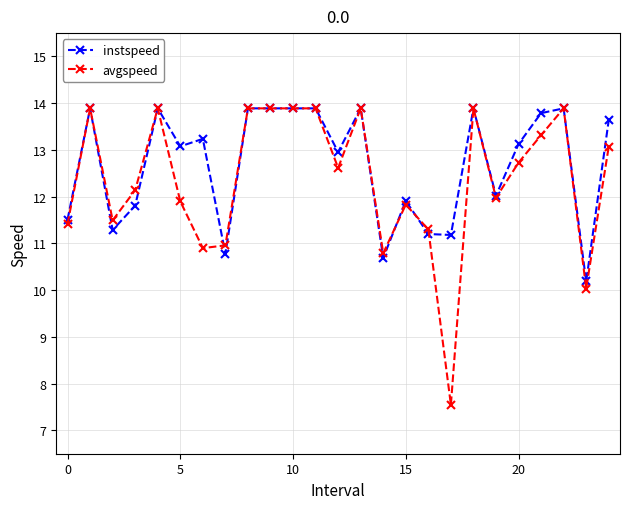

Reading left to right, what are all the values shown in this chart?

instspeed: 11.5	13.9	11.3	11.8	13.9	13.1	13.2	10.8	13.9	13.9	13.9	13.9	13.0	13.9	10.7	11.9	11.2	11.2	13.9	12.0	13.1	13.8	13.9	10.2	13.6
avgspeed: 11.4	13.9	11.5	12.1	13.9	11.9	10.9	11.0	13.9	13.9	13.9	13.9	12.6	13.9	10.8	11.8	11.3	7.5	13.9	12.0	12.7	13.3	13.9	10.0	13.1